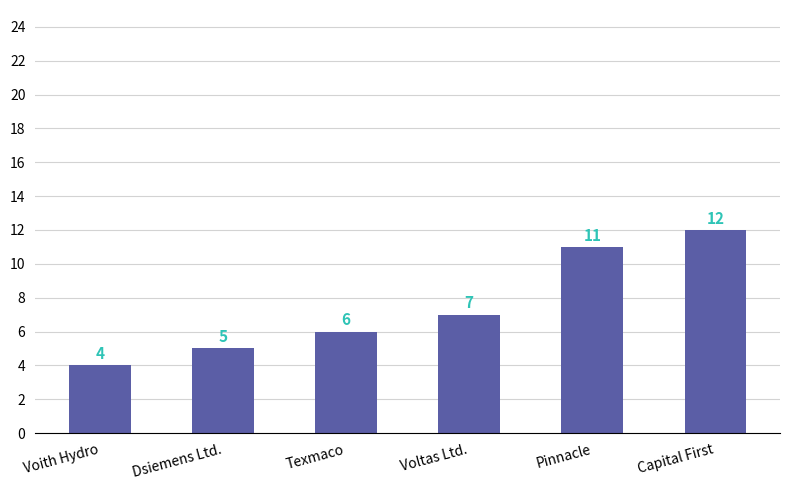

What is the minimum value shown in the chart?

4